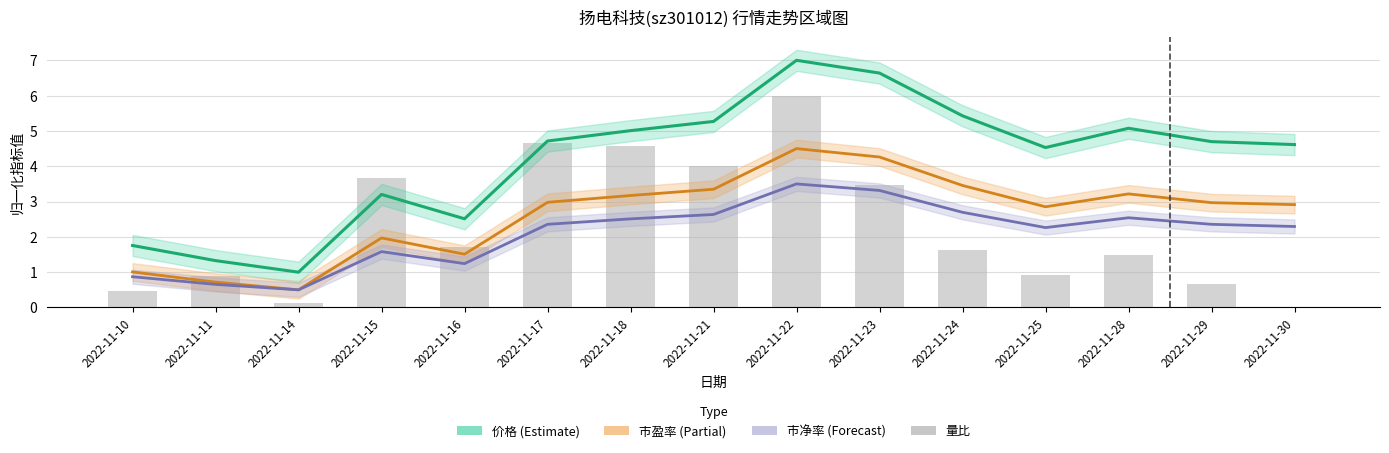

At which label does 市净率 reach its peak?

2022-11-22